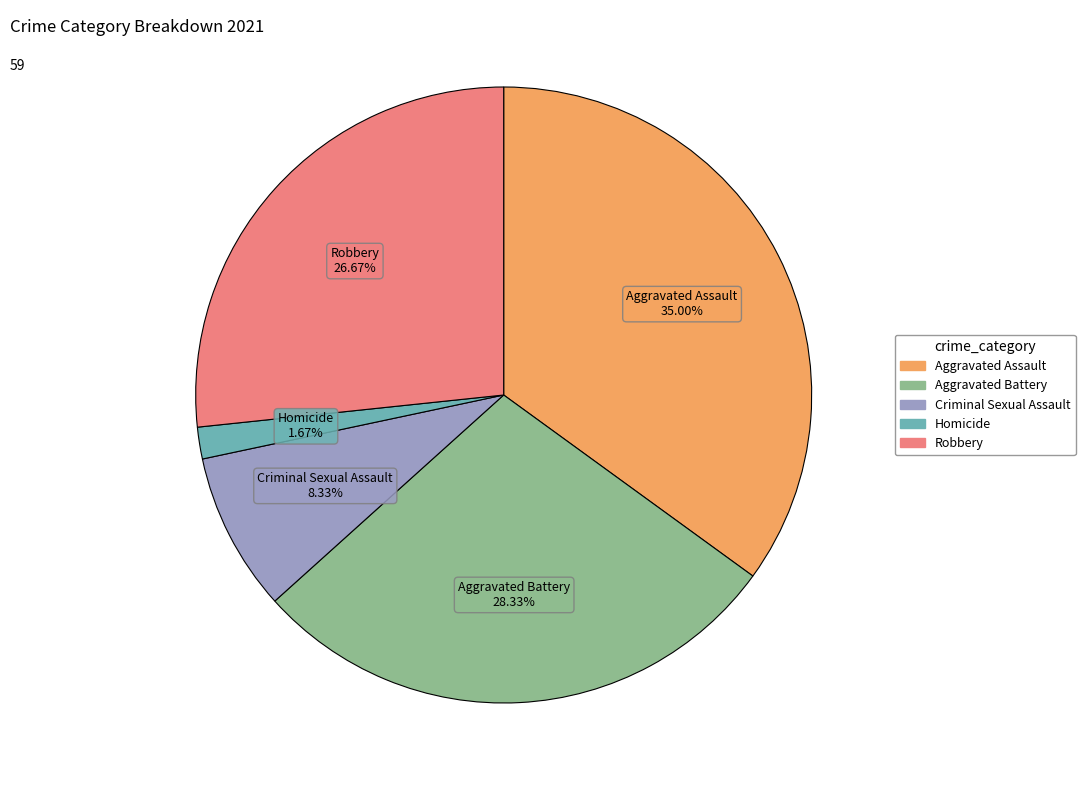

Between Aggravated Battery and Aggravated Assault, which is larger?

Aggravated Assault